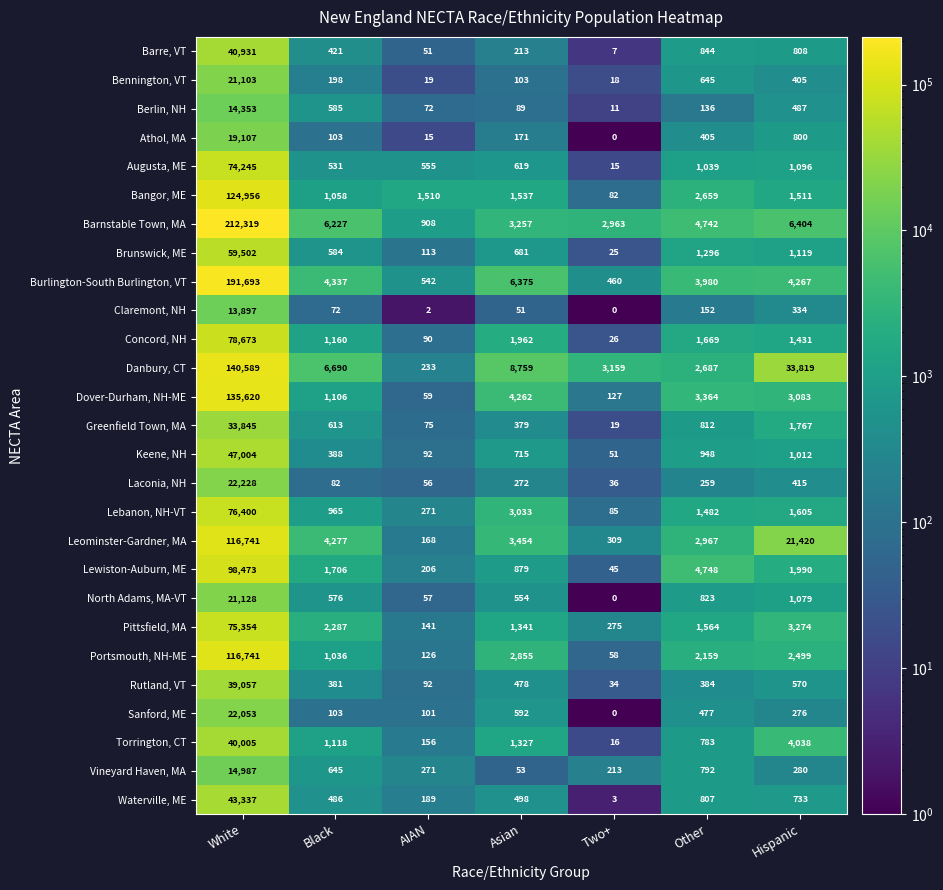

The value of Claremont, NH at Black is 43. True or false?

False